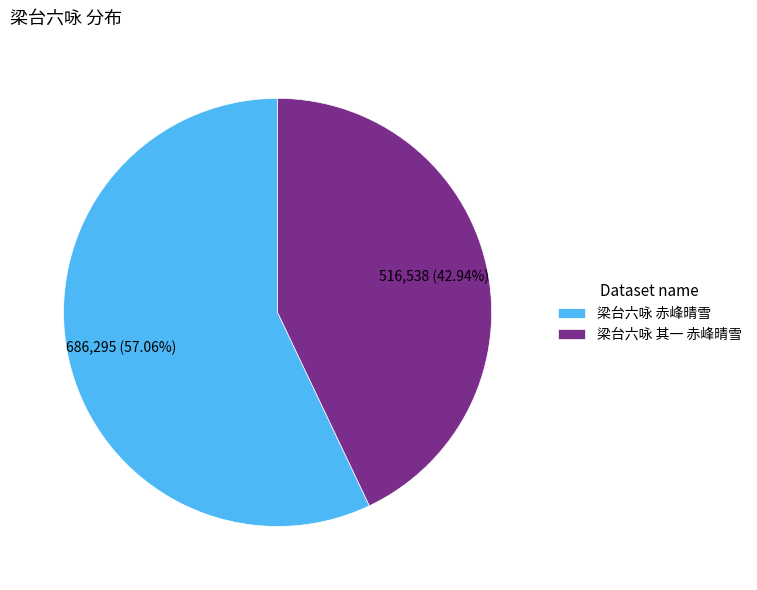

What percentage is NOT represented by 梁台六咏 其一 赤峰晴雪?

57.1%